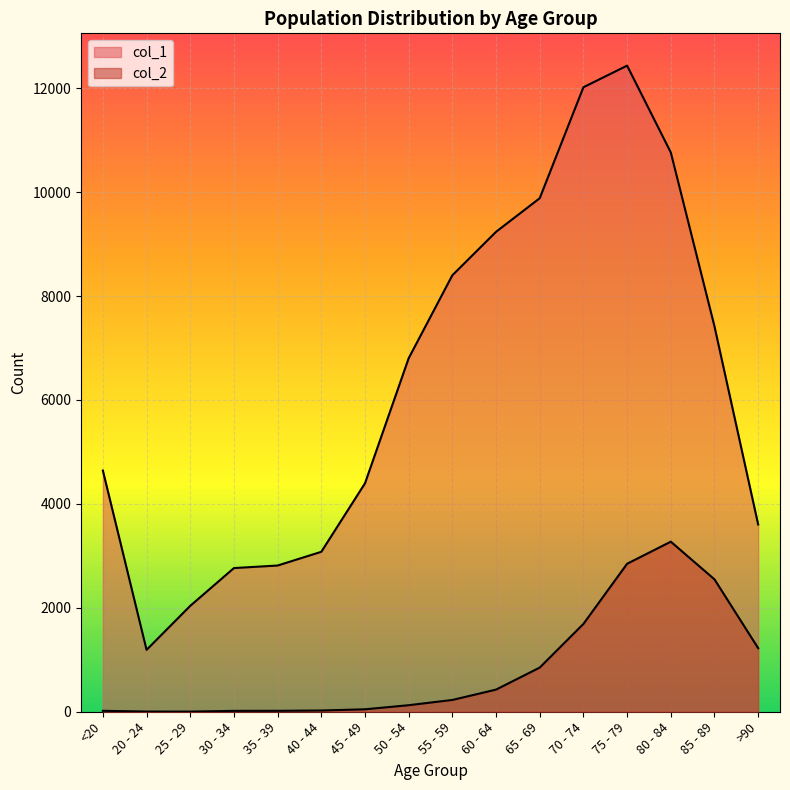

What is the difference between the maximum and second lowest values in the col_2 series?

3269